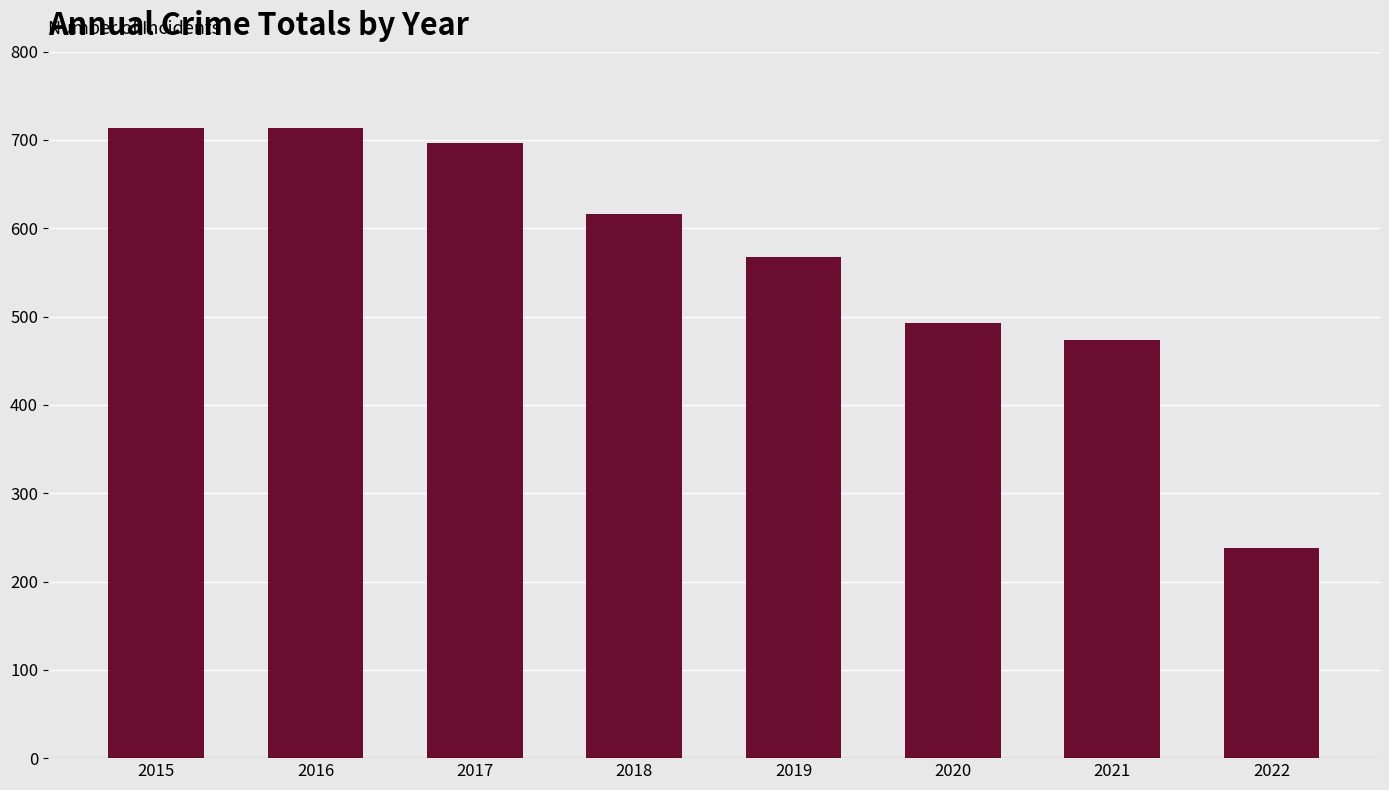

What is the sum of the values at 2019 and 2015?

1281